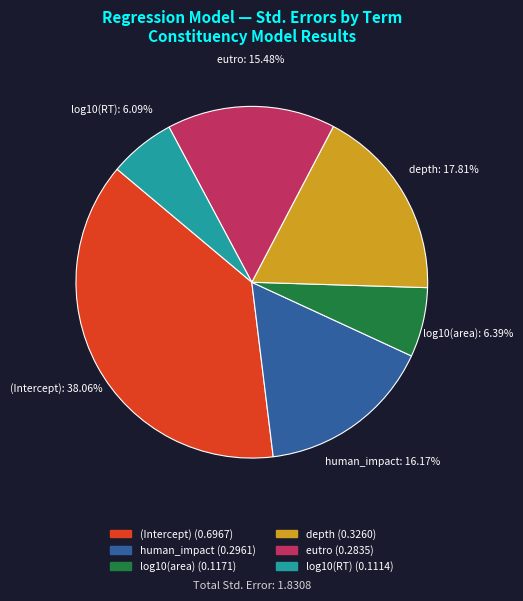

What percentage is the (Intercept) slice, to the nearest percent?

38%